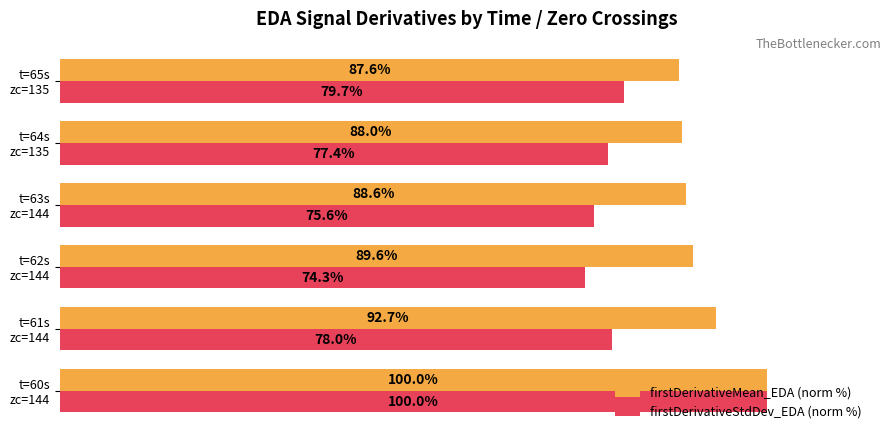

Rank the series by their average value, from highest to lowest.

firstDerivativeMean_EDA (norm %), firstDerivativeStdDev_EDA (norm %)